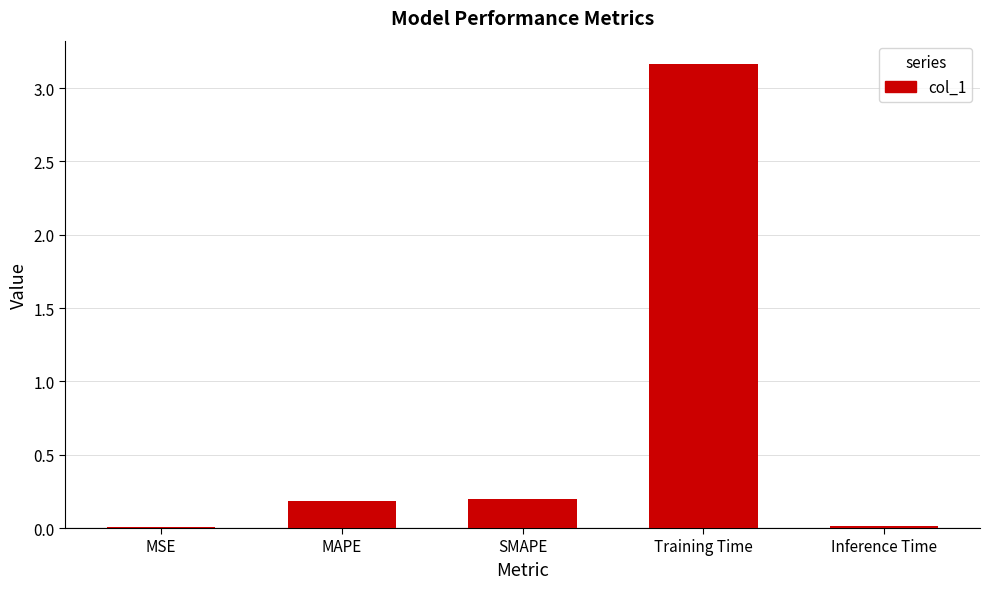

Which label corresponds to the largest value in the chart?

Training Time